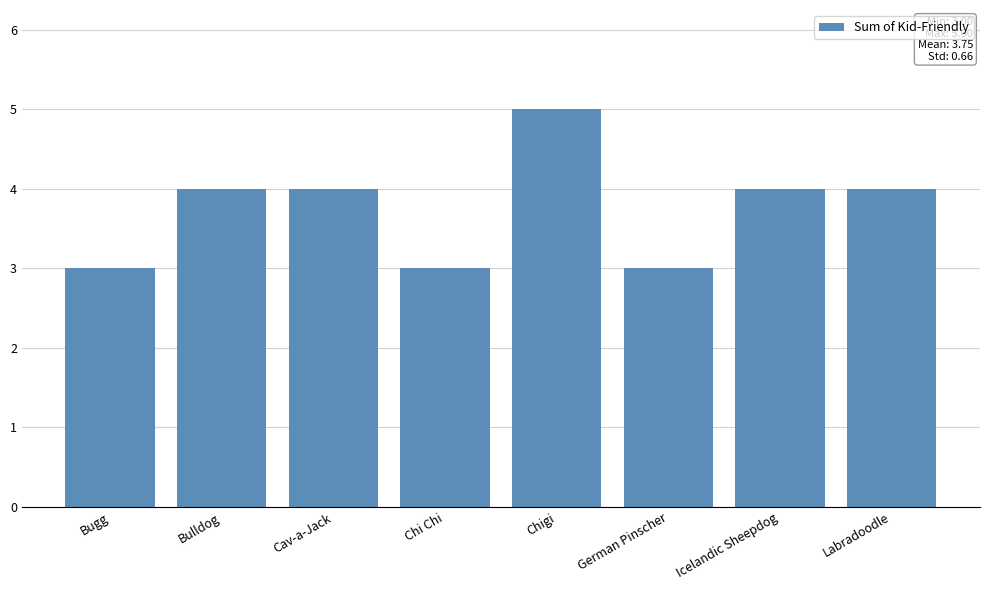

Between Cav-a-Jack and Chi Chi, which is larger?

Cav-a-Jack